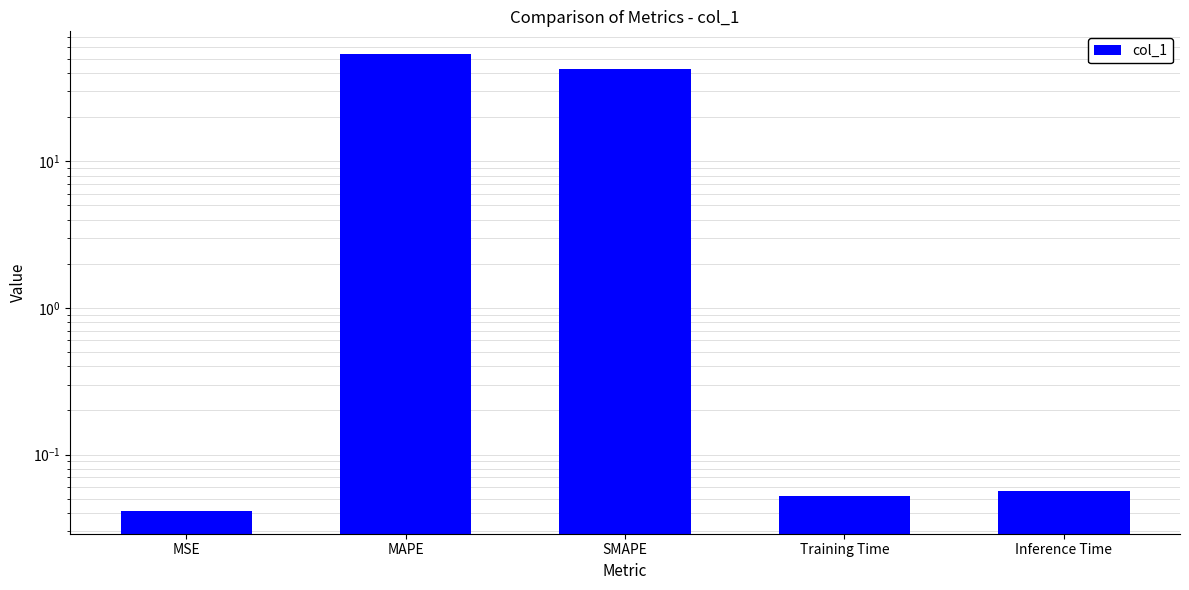

What is the value of the 5th bar from the left?

0.1